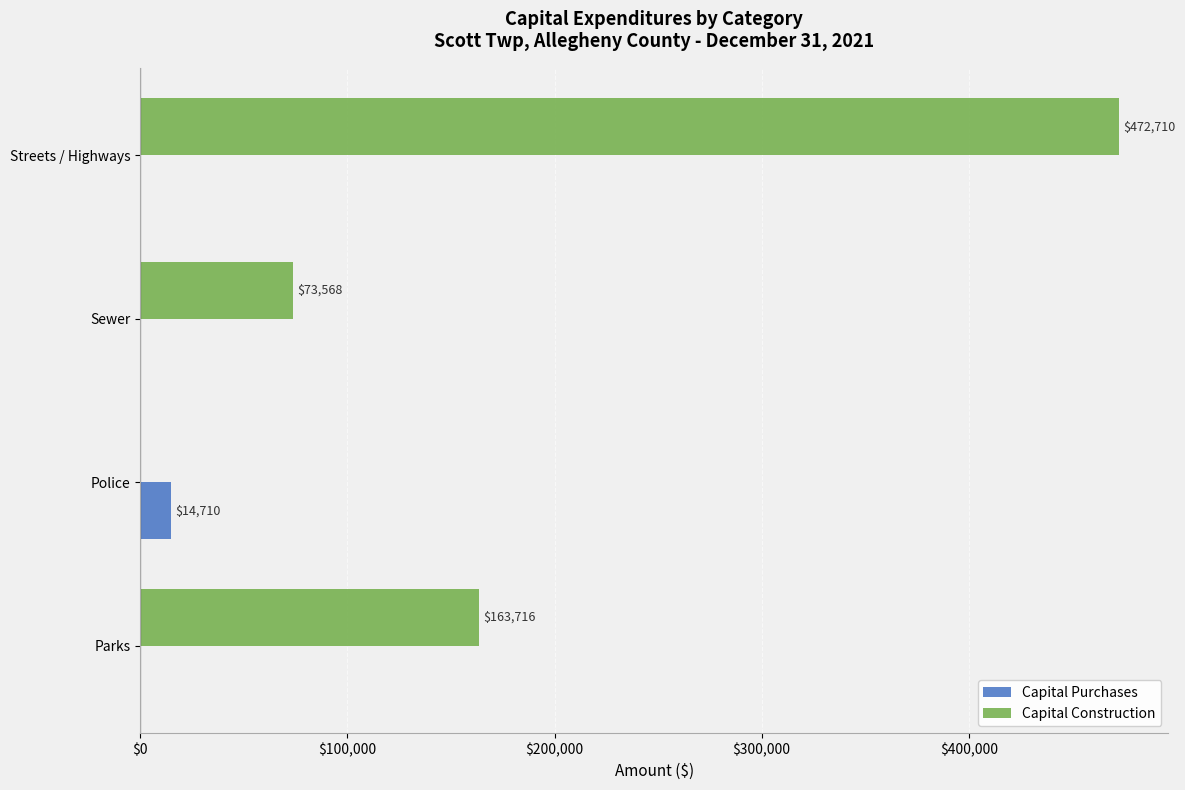

At which label is Capital Construction closest to 236355?

Parks